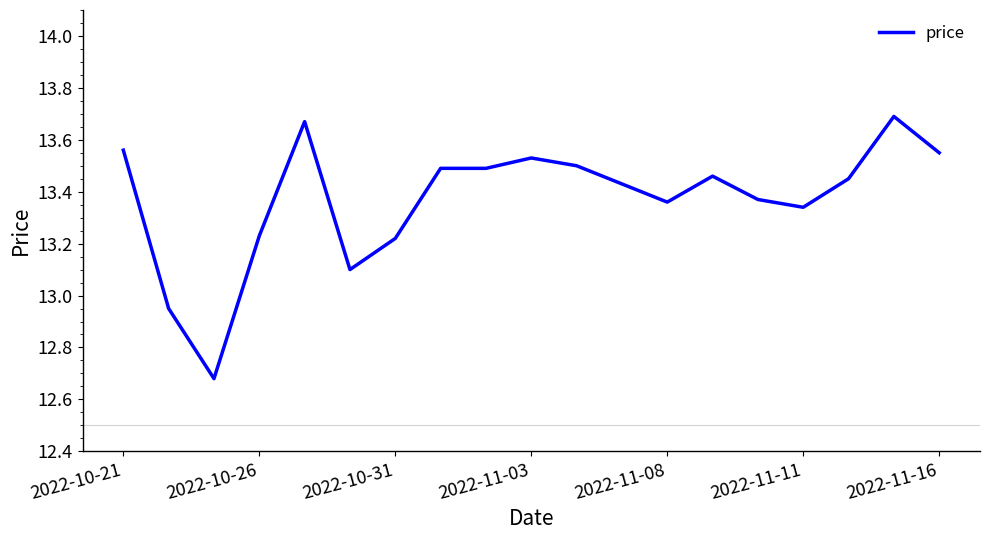

What is the difference between the maximum and minimum values?

1.0